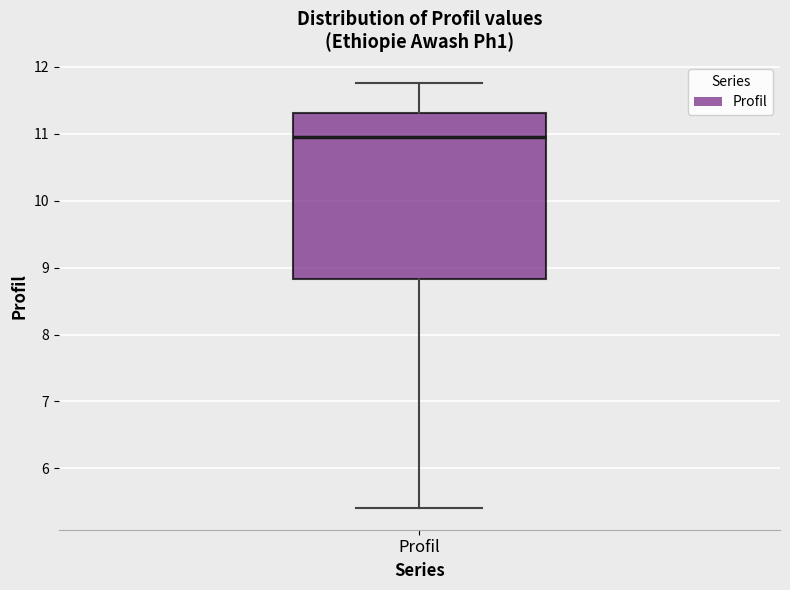

Where does the upper whisker of the box for Profil end on the y-axis? The values are not printed on the chart, so give them approximately, as read against the axis.

11.8